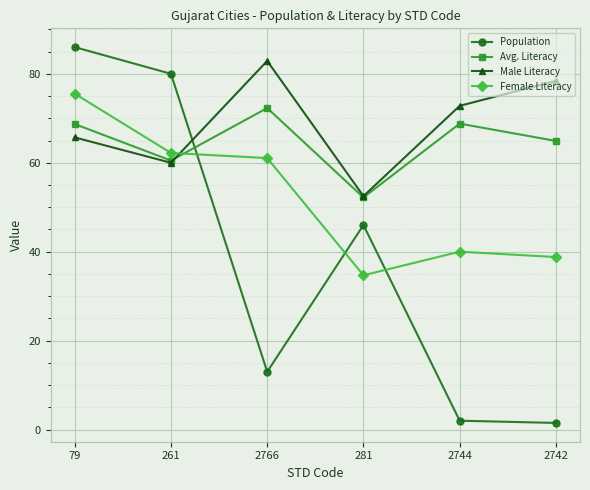

What are all the series names shown in the legend?

Population, Avg. Literacy, Male Literacy, Female Literacy